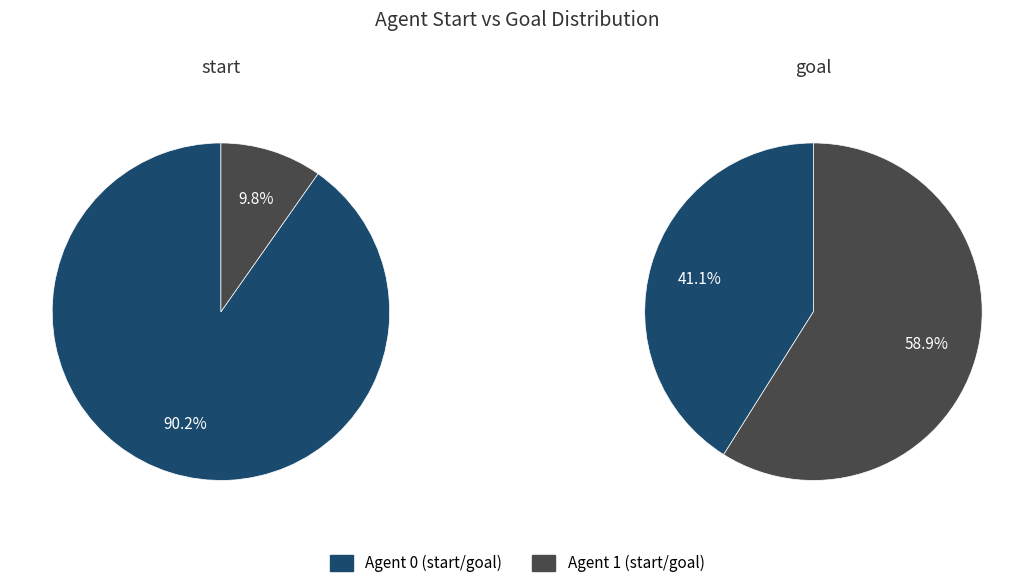

How much of the chart is everything except 1?

90.2%